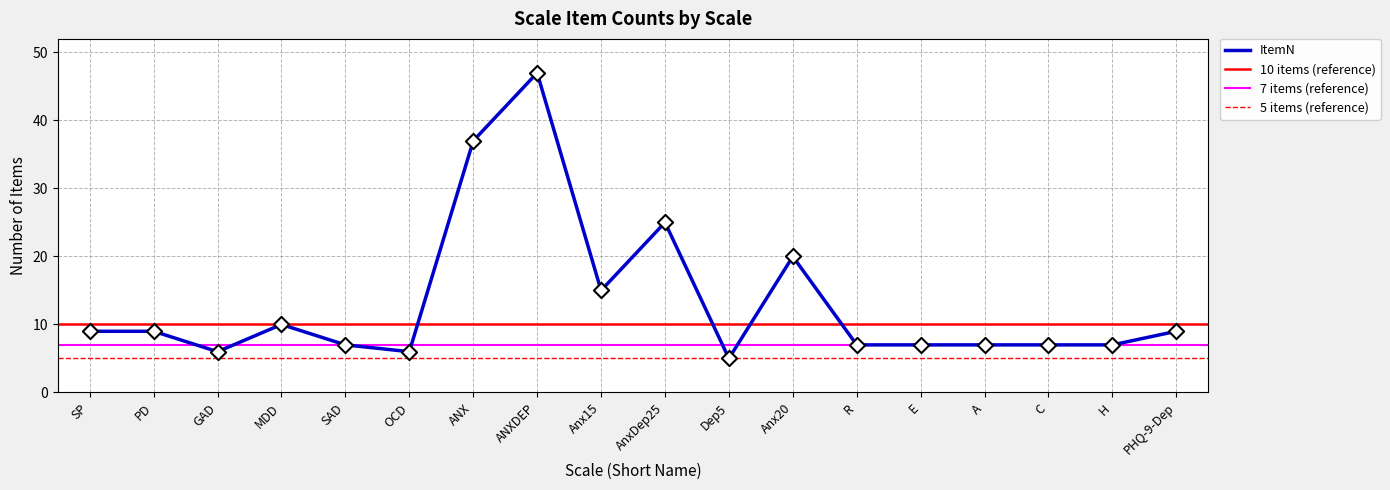

Between ANXDEP and Dep5, which is larger?

ANXDEP